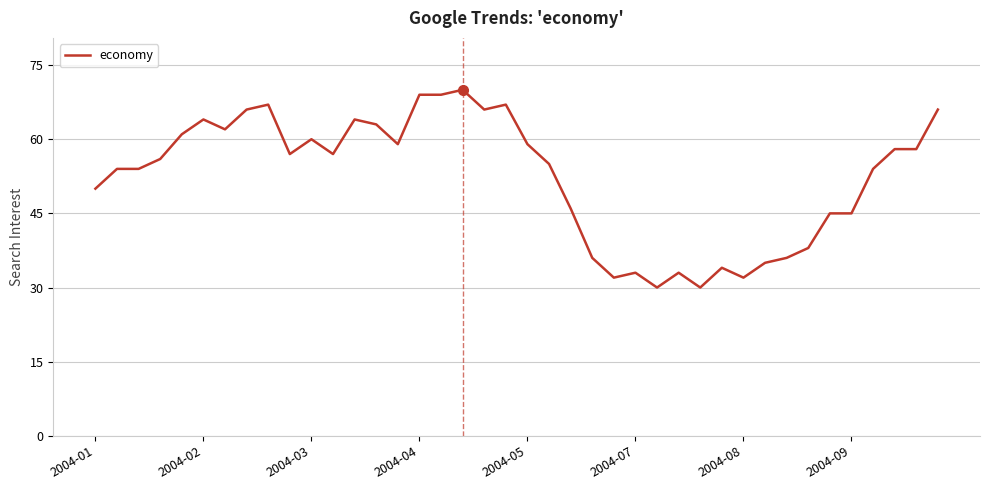

What is the difference between the second highest and minimum values?

39